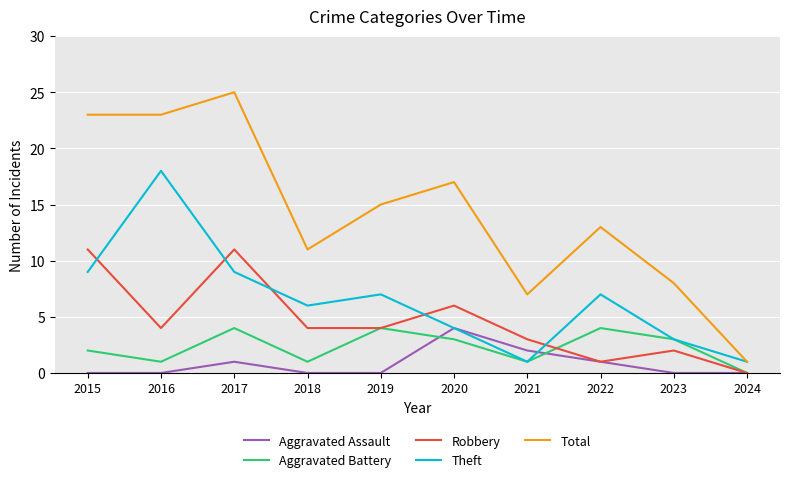

Where is the first local minimum for Theft?

2018